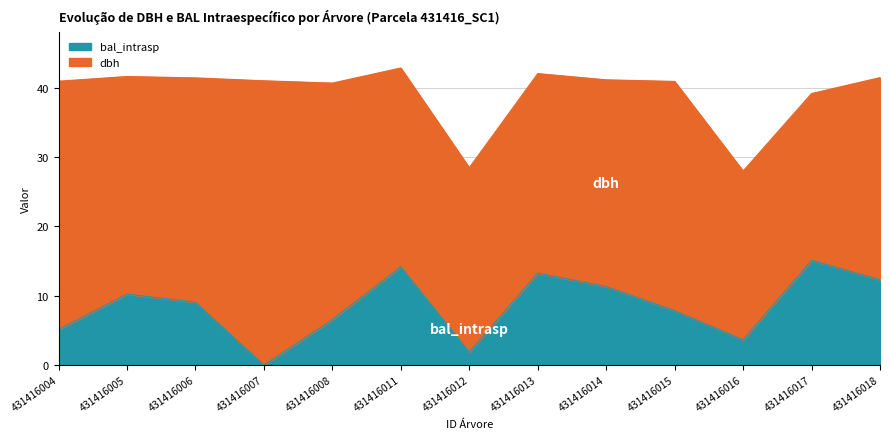

True or false: the data shows 12.3 at 431416018.

True